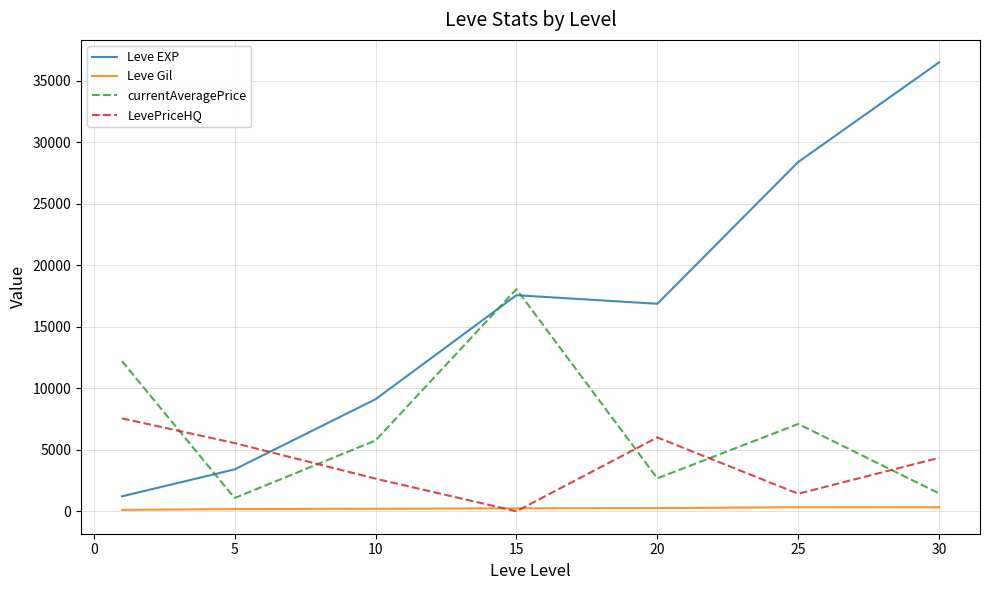

What is the maximum value shown in the chart?

36492.5